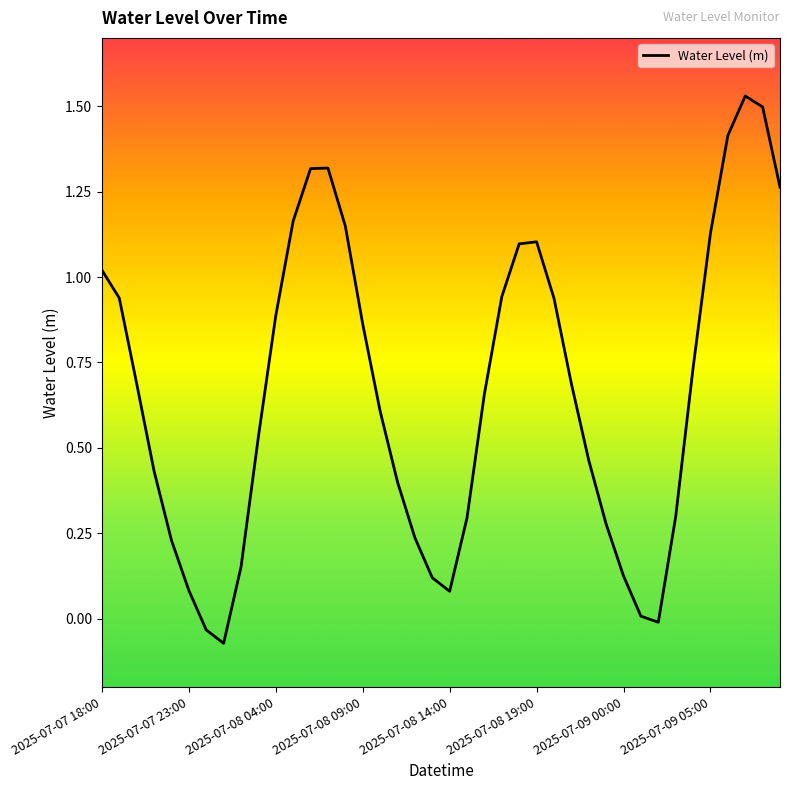

What is the difference between the maximum and minimum values?

1.6